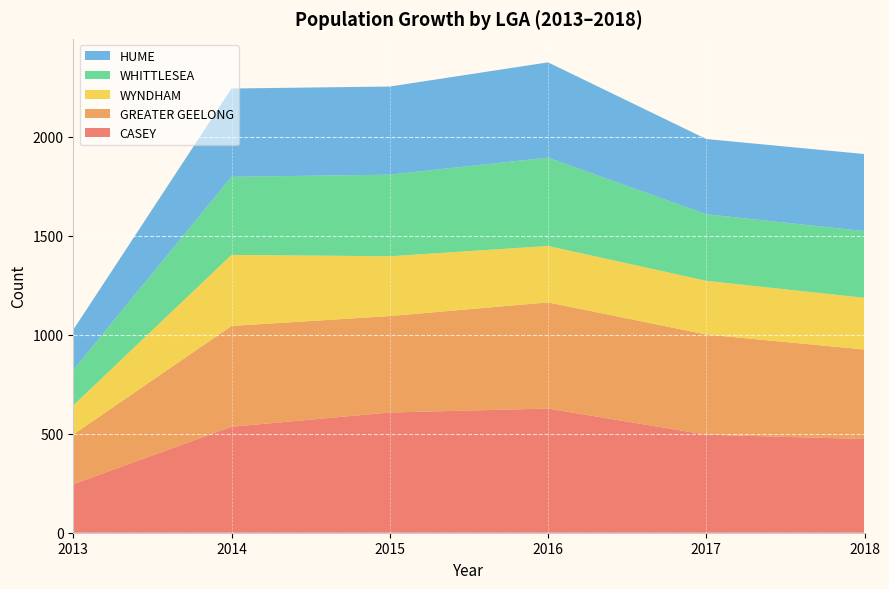

Reading left to right, extract all data points from this chart.

CASEY: 245	535	607	627	495	473
GREATER GEELONG: 251	509	487	536	506	452
WYNDHAM: 147	359	302	285	271	261
WHITTLESEA: 179	394	412	446	336	337
HUME: 203	446	445	481	380	389